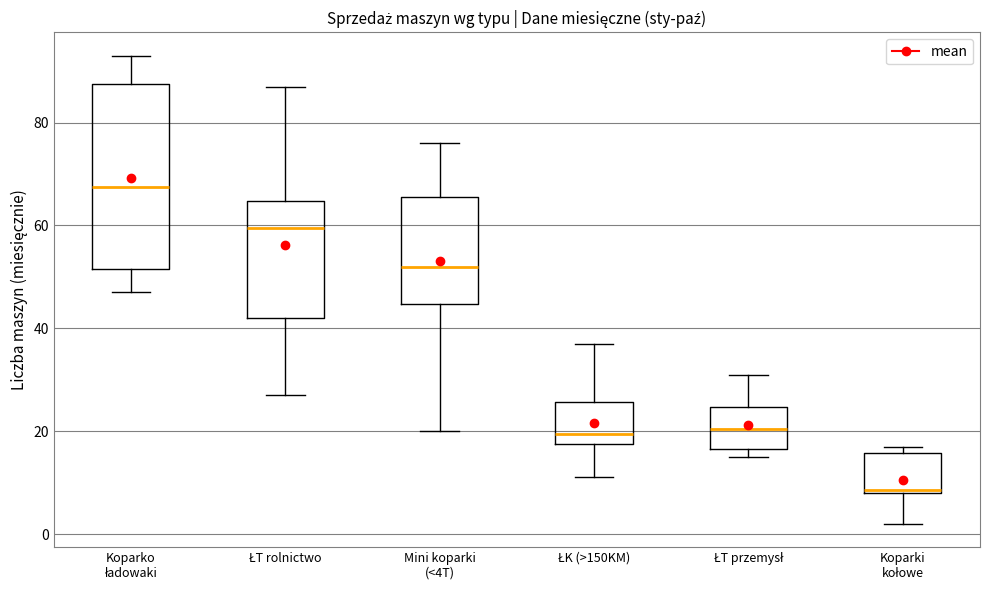

Which box has the highest median line?

Koparko ładowaki